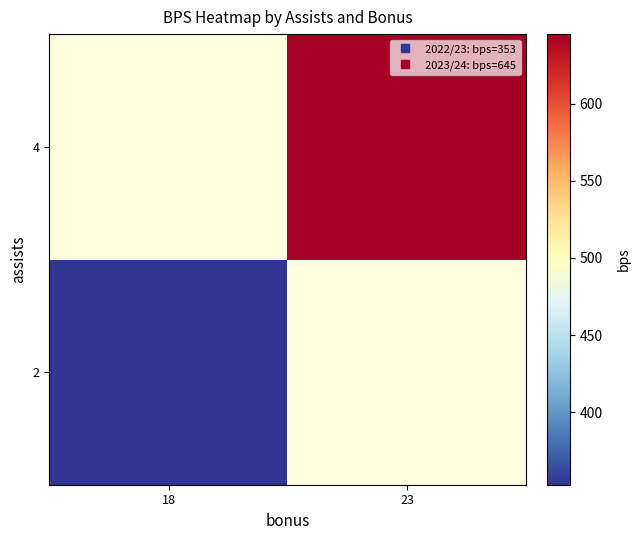

Rank the series at 18 from lowest to highest value.

2, 4